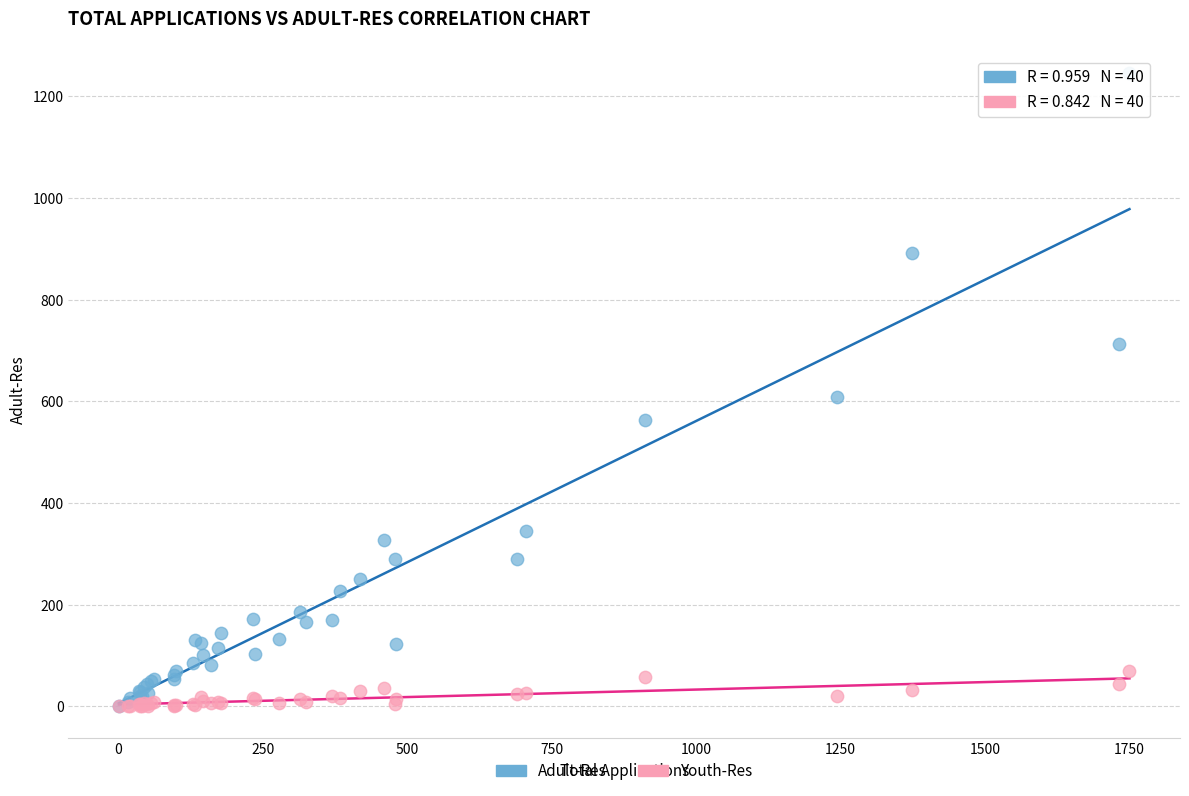

Which series has the largest Y range (max minus min)?

Adult-Res